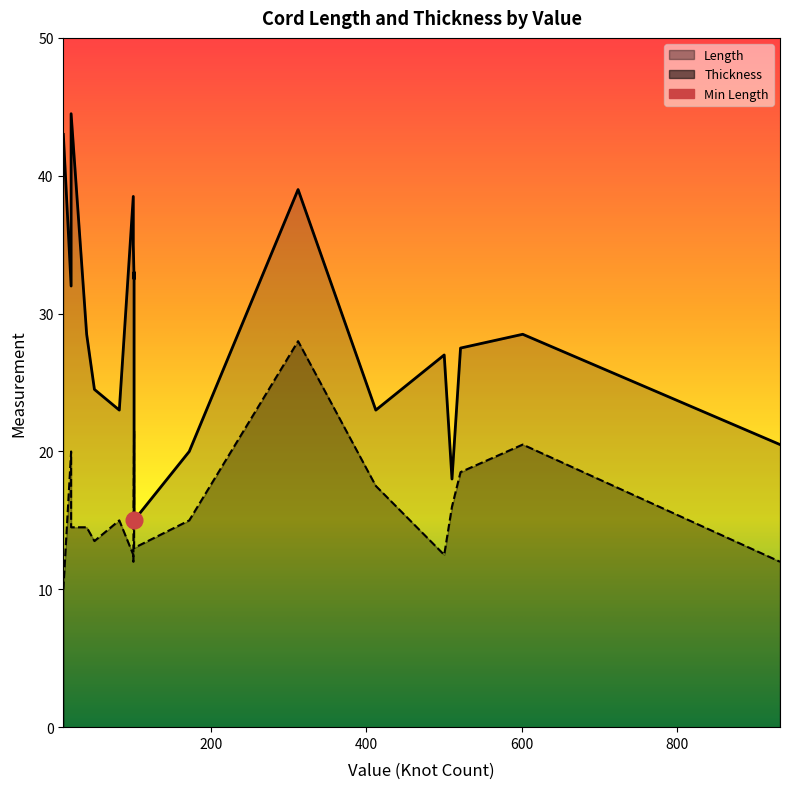

What is the value of the Length point at the 17th from the left?

20.5